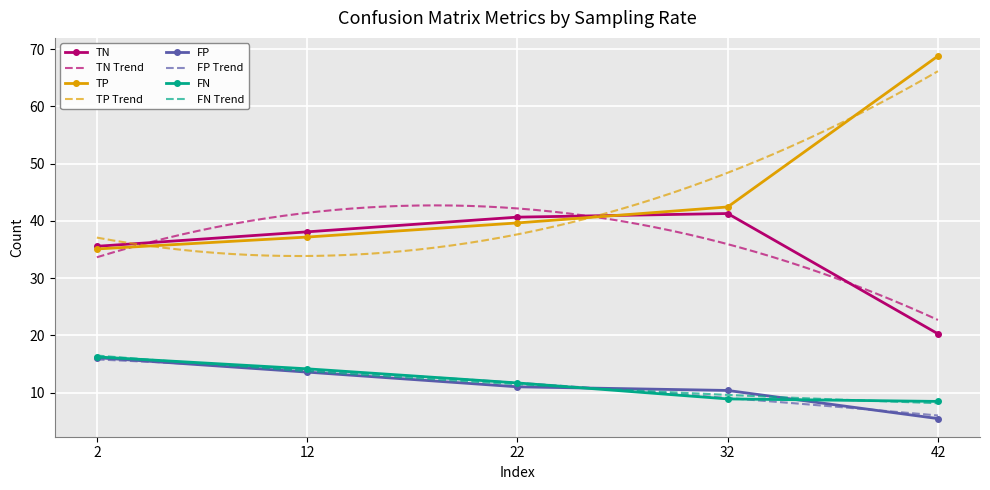

What is the maximum value for TN?

41.3